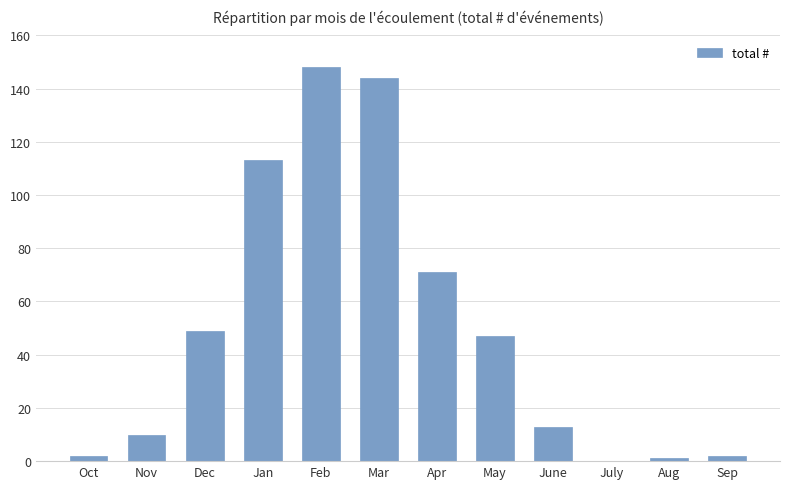

At which label is the value closest to 74?

Apr